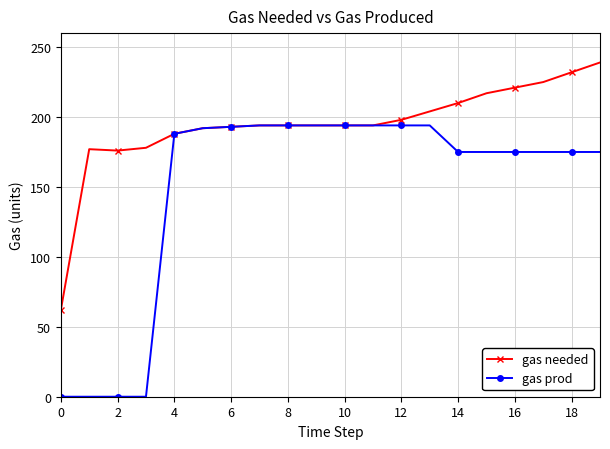

Which series has the largest range (max minus min)?

gas prod